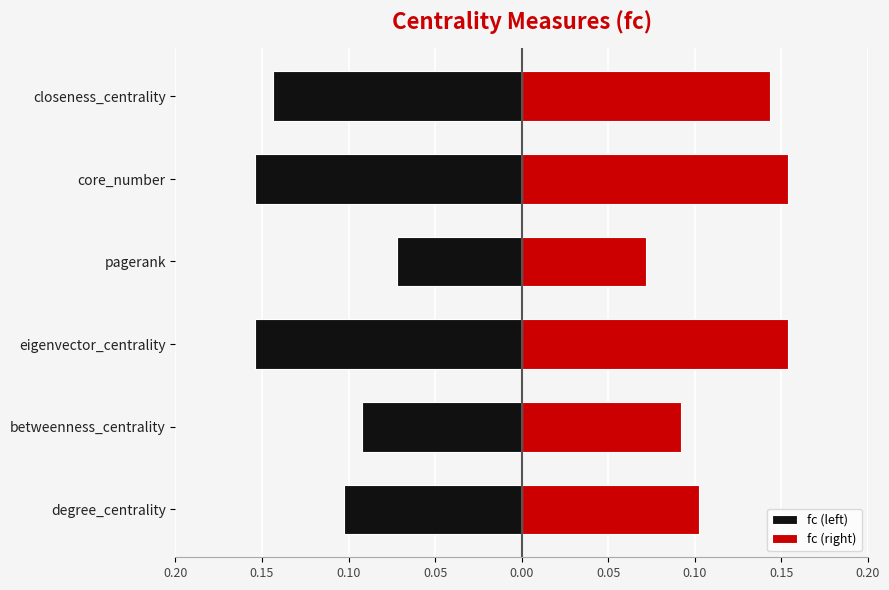

What are all the series names shown in the legend?

fc (left), fc (right)